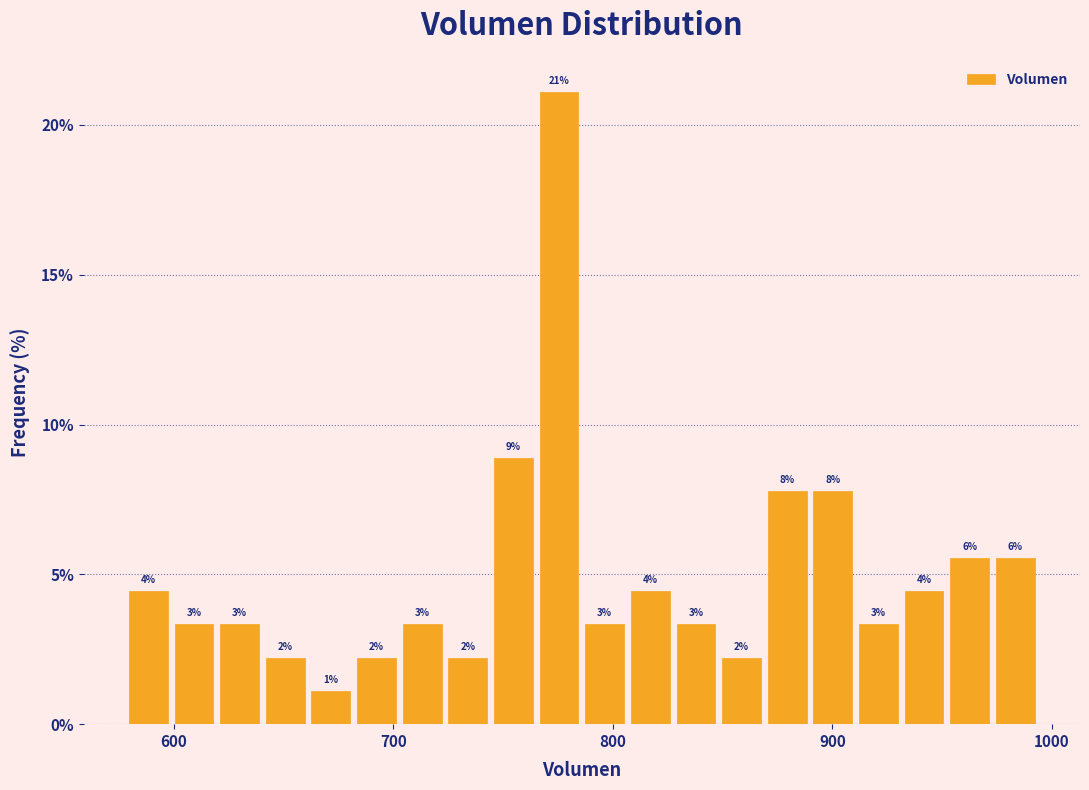

Around what value on the x-axis is the tallest bar? Give the approximate position of its centre, as read against the axis.

780